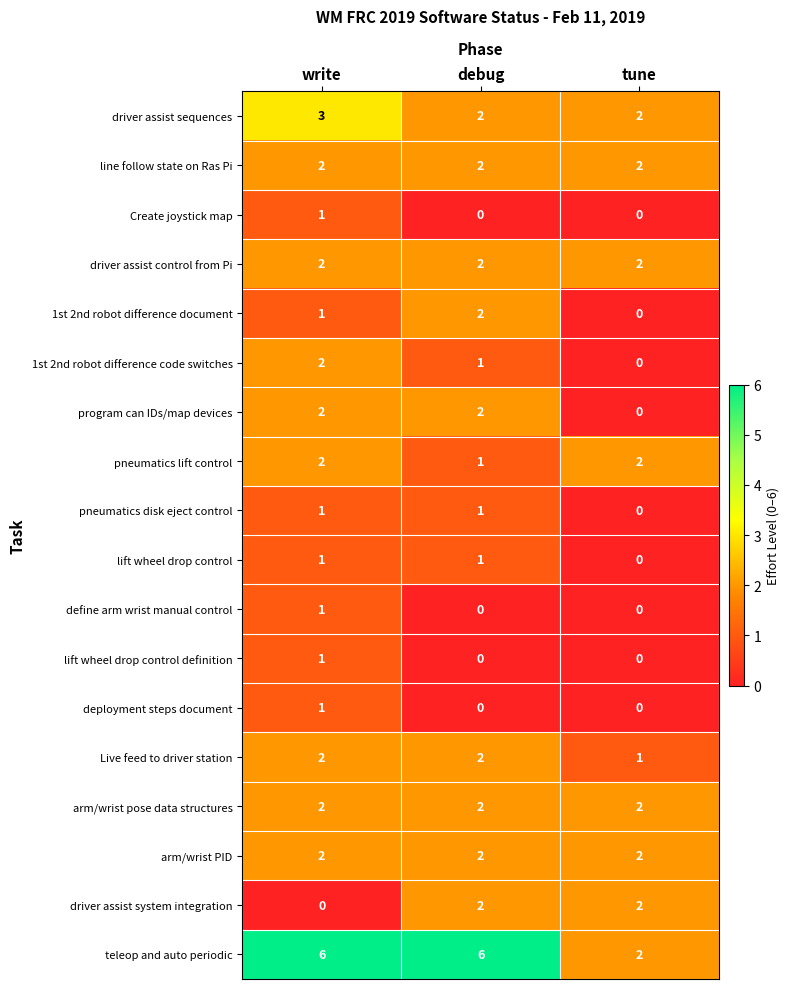

Is the value of teleop and auto periodic at debug greater than the value of arm/wrist PID at write?

Yes